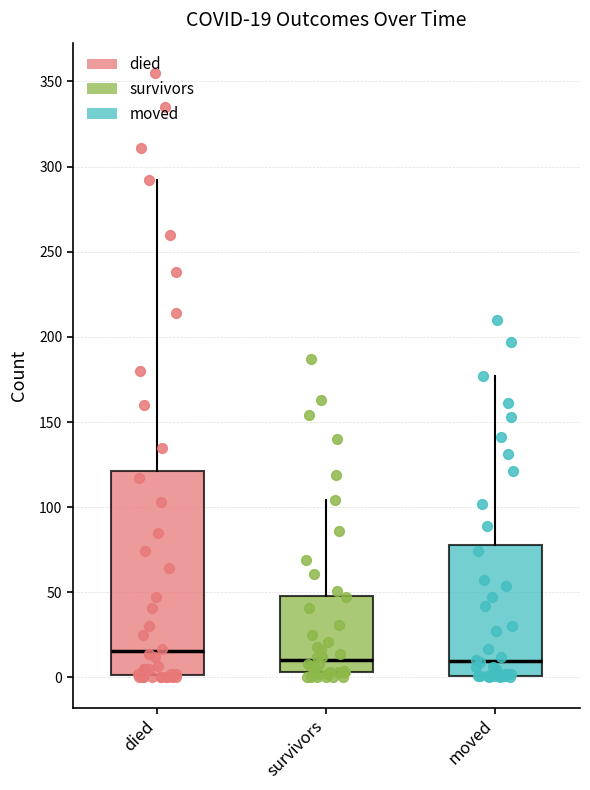

Which box is the tallest, from its lower edge to its upper edge?

died